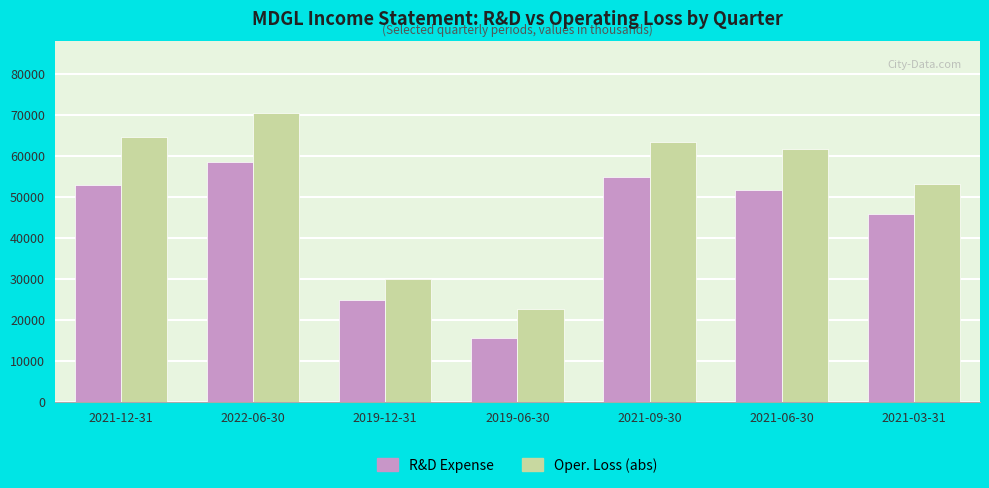

What is the maximum value shown in the chart?

70300